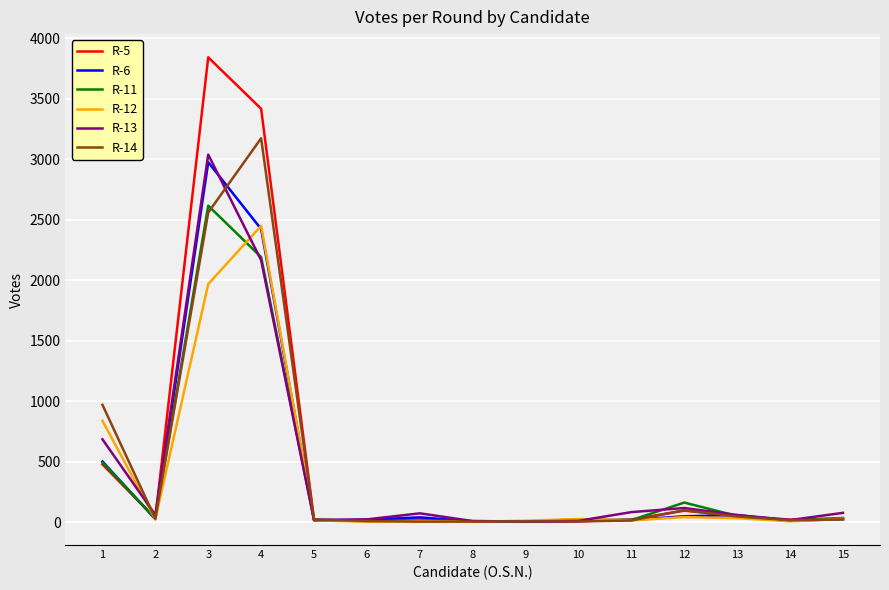

Count the number of categories in the chart.

15